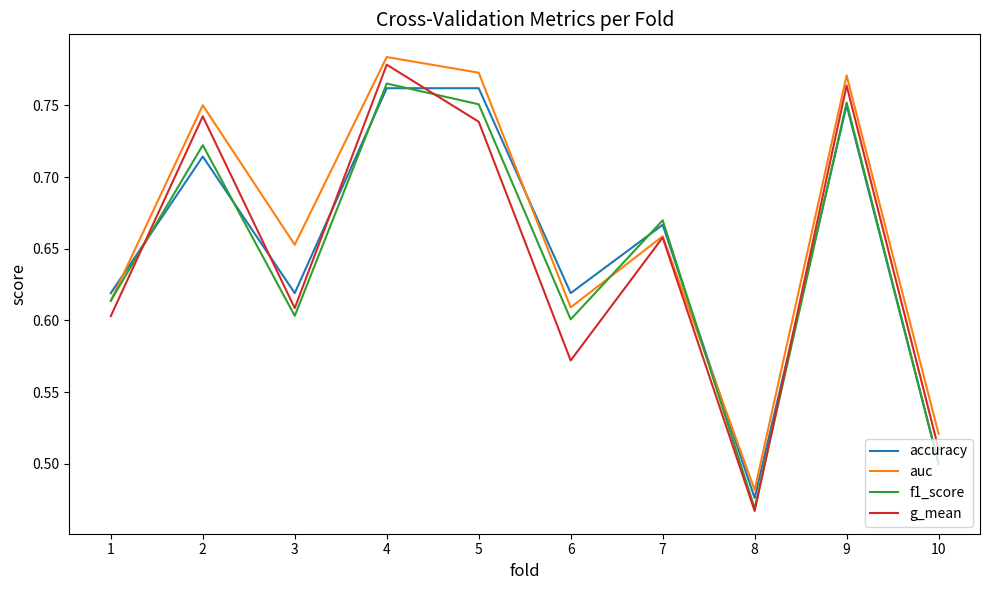

What is the total value across all series at 10?

2.0